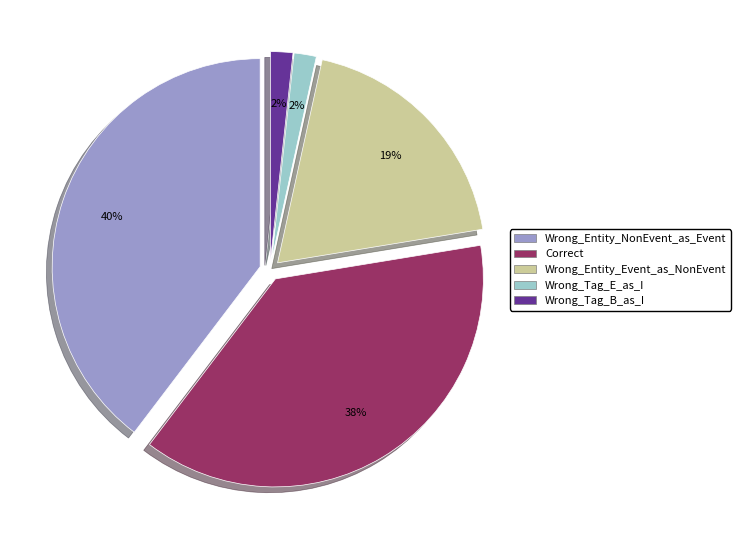

The Wrong_Tag_E_as_I slice represents 2% of the pie. True or false?

True